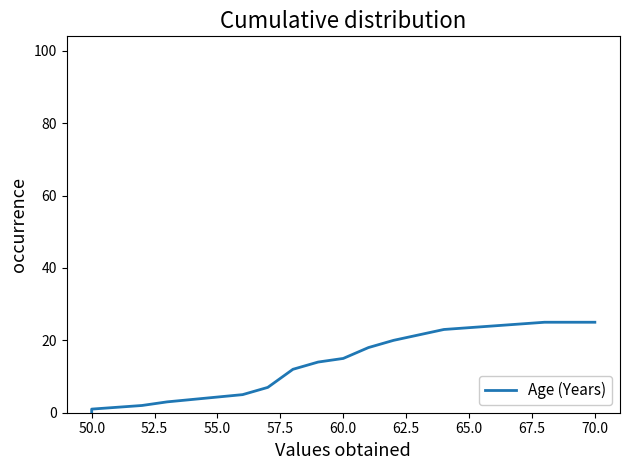

What is the value of the 7th point from the left?

12